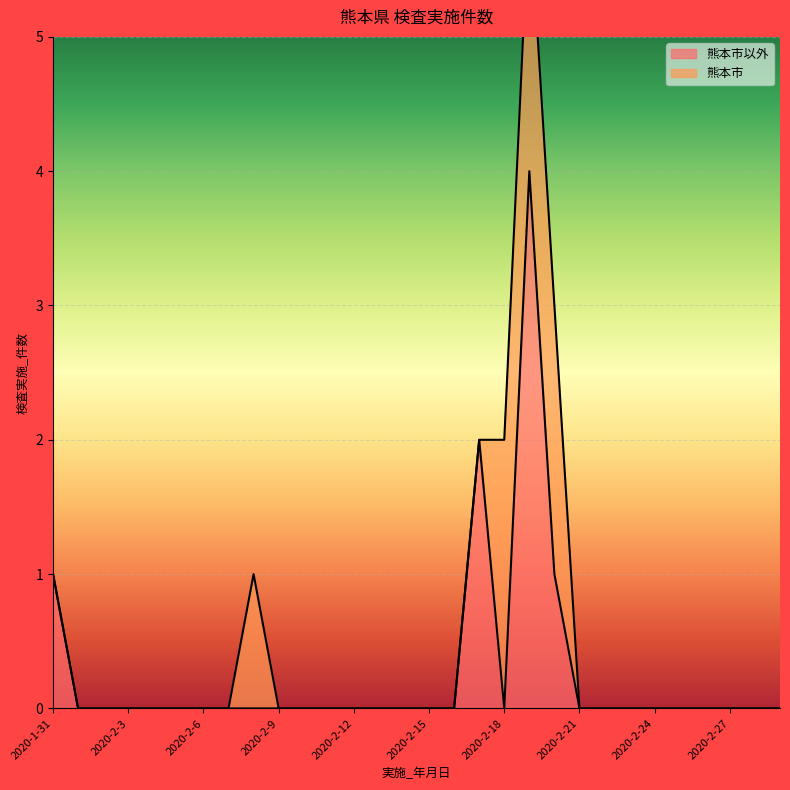

True or false: 熊本市以外 has a value of 2 at 2020-2-15.

False